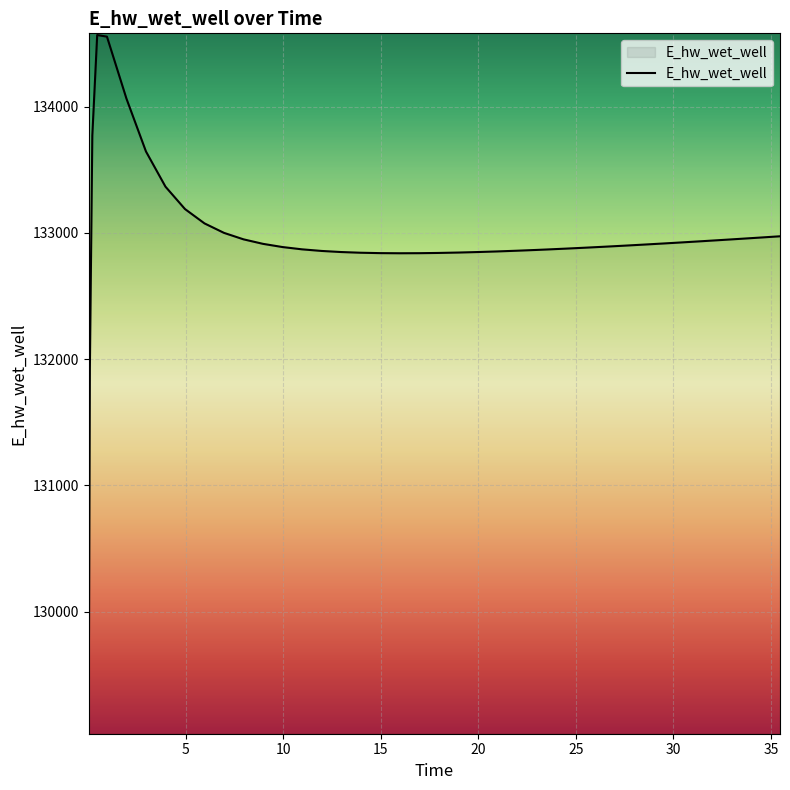

What is the difference between the maximum and minimum values?

5518.9